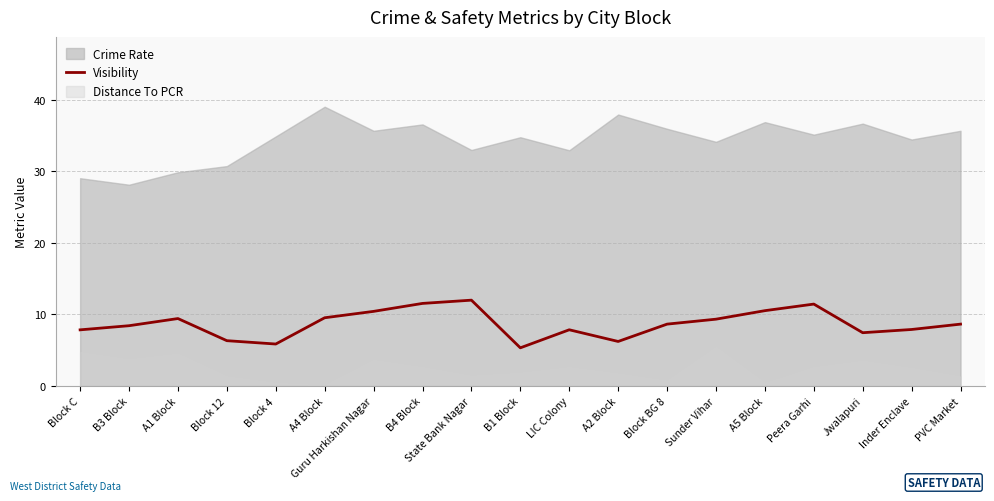

How many values exceed 8?

11